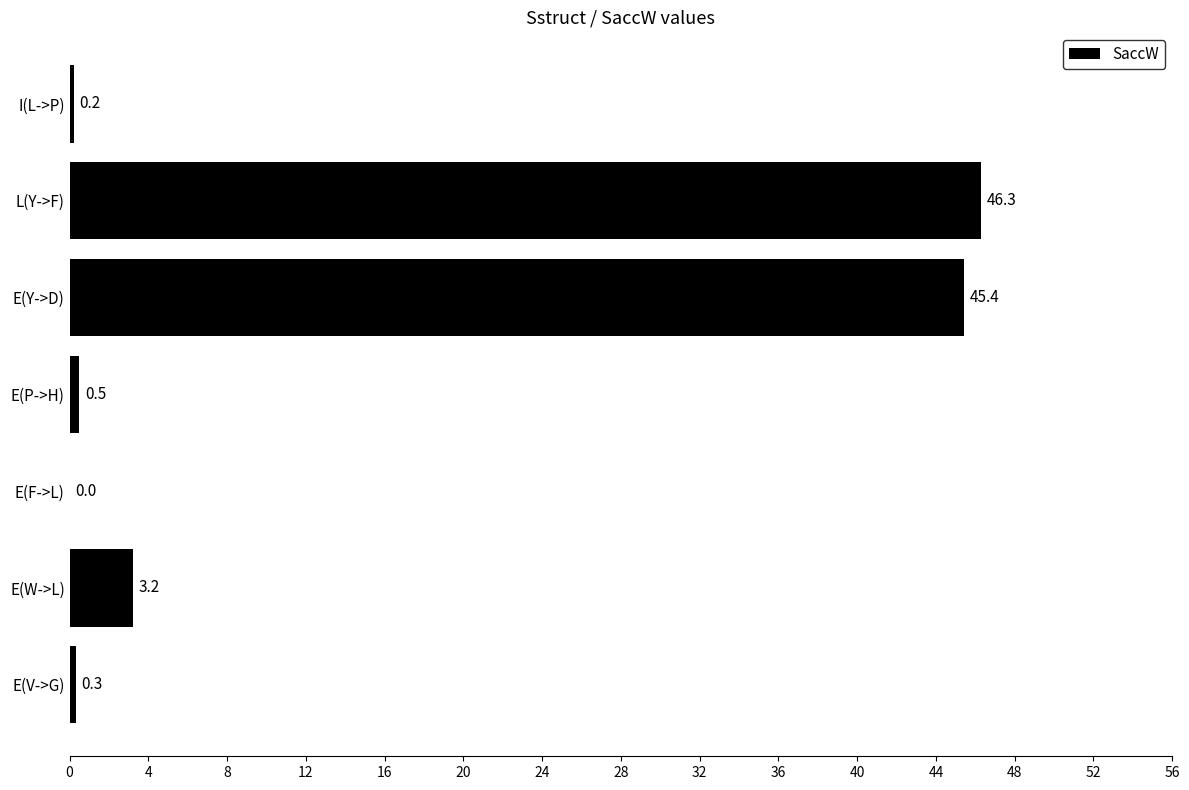

True or false: the data shows 46.3 at L(Y->F).

True